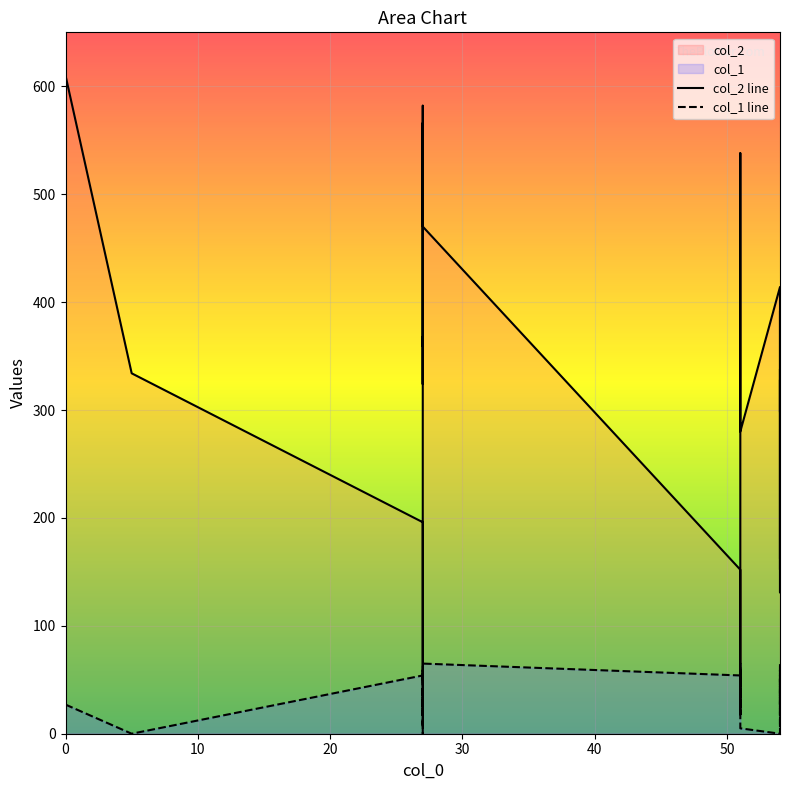

Which series has the widest spread of values?

col_2 line